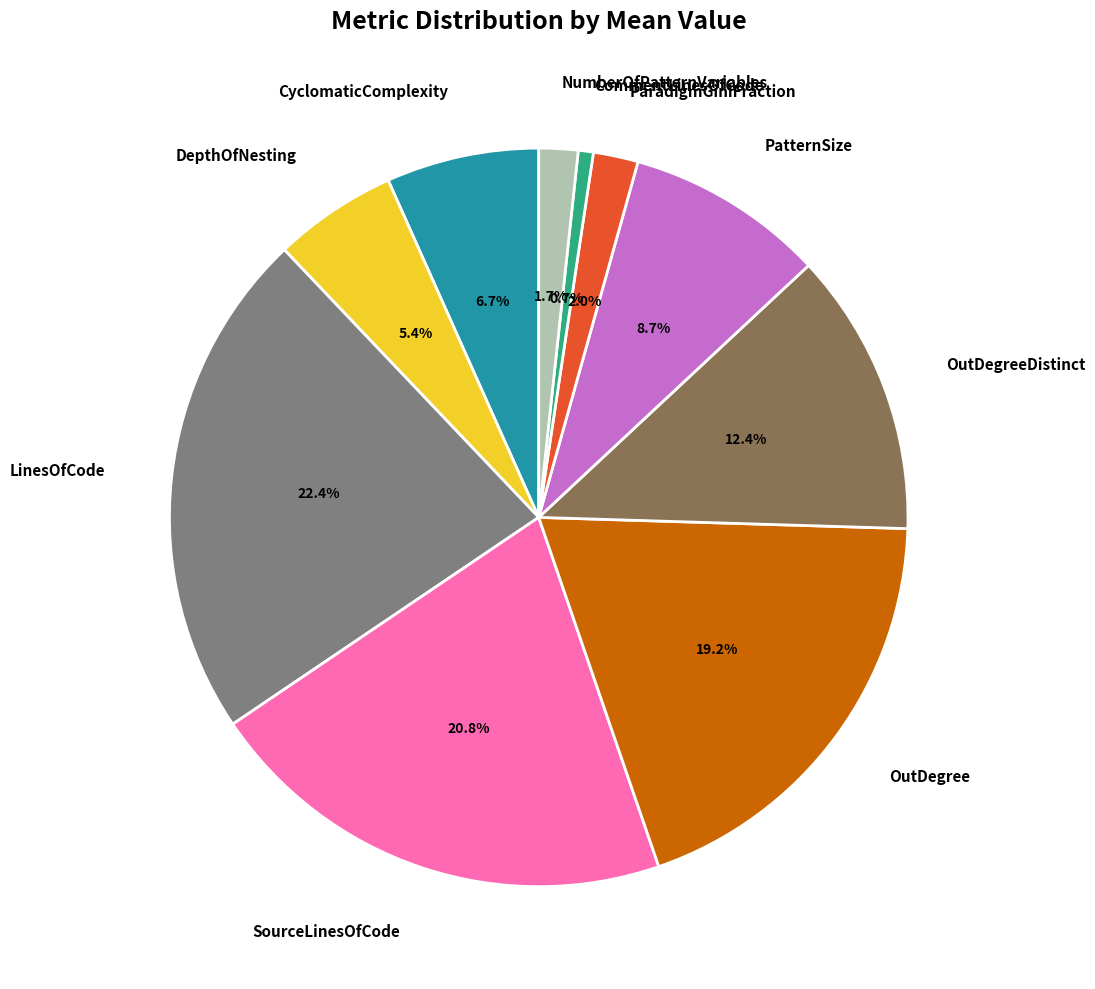

Between PatternSize and SourceLinesOfCode, which is larger?

SourceLinesOfCode